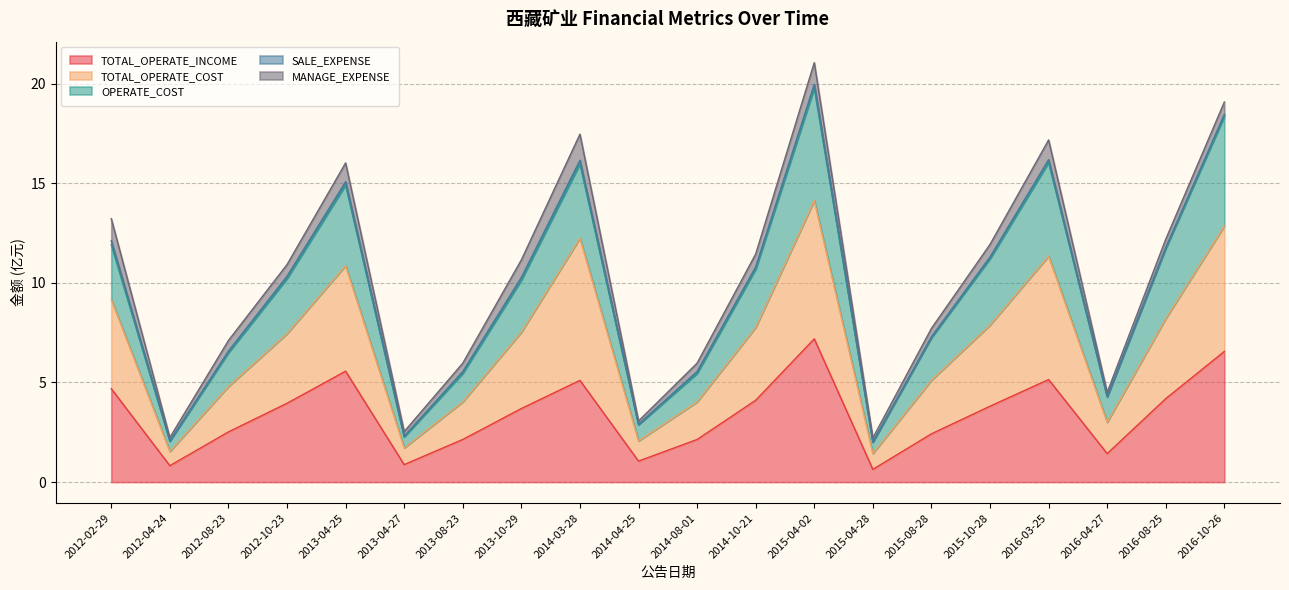

What is the difference between the highest and lowest values at 2012-02-29?

7.2